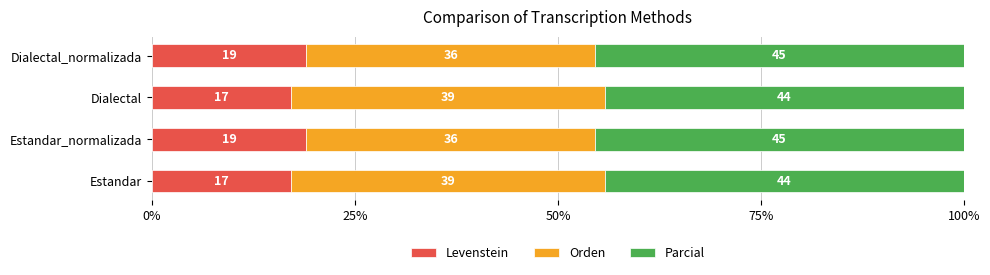

What are all the series names shown in the legend?

Levenstein, Orden, Parcial